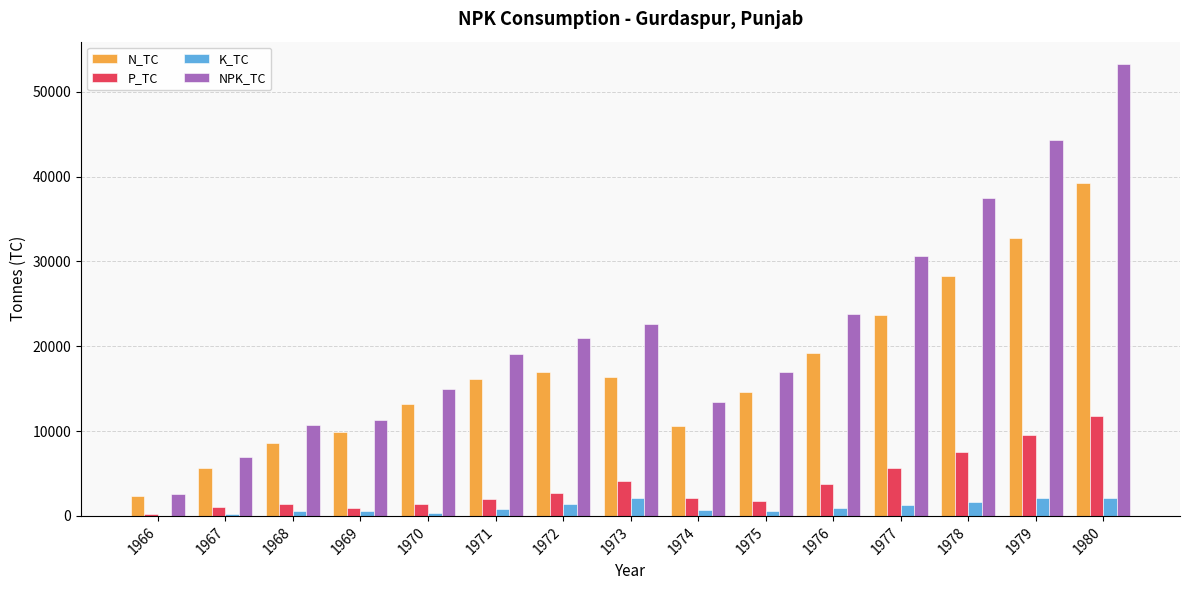

What are all the series names shown in the legend?

N_TC, P_TC, K_TC, NPK_TC